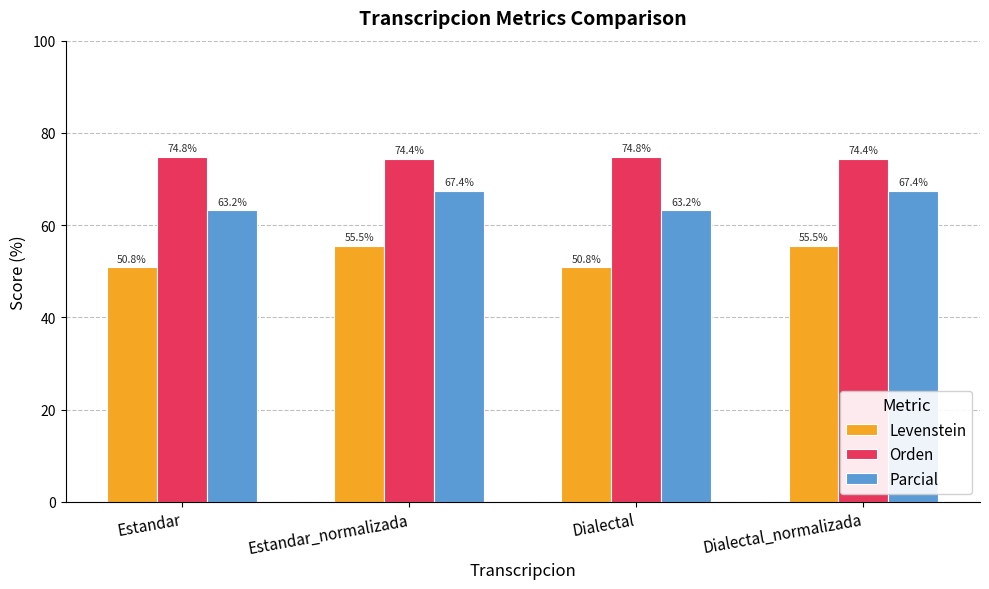

Where does the Parcial series first go above 67?

Estandar_normalizada